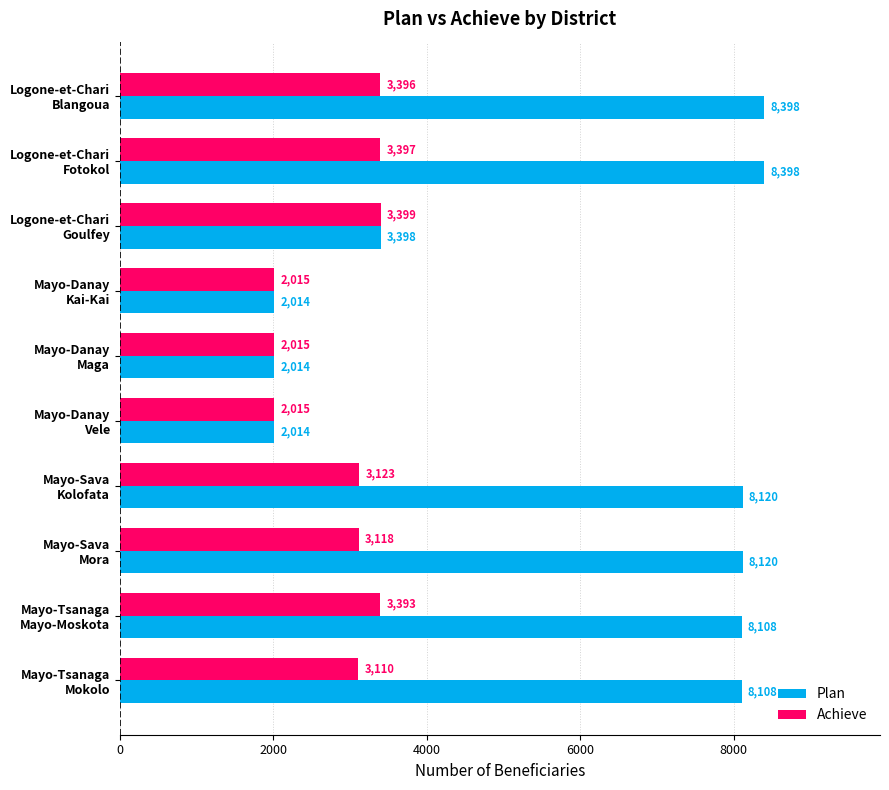

Which series has the largest range (max minus min)?

Plan